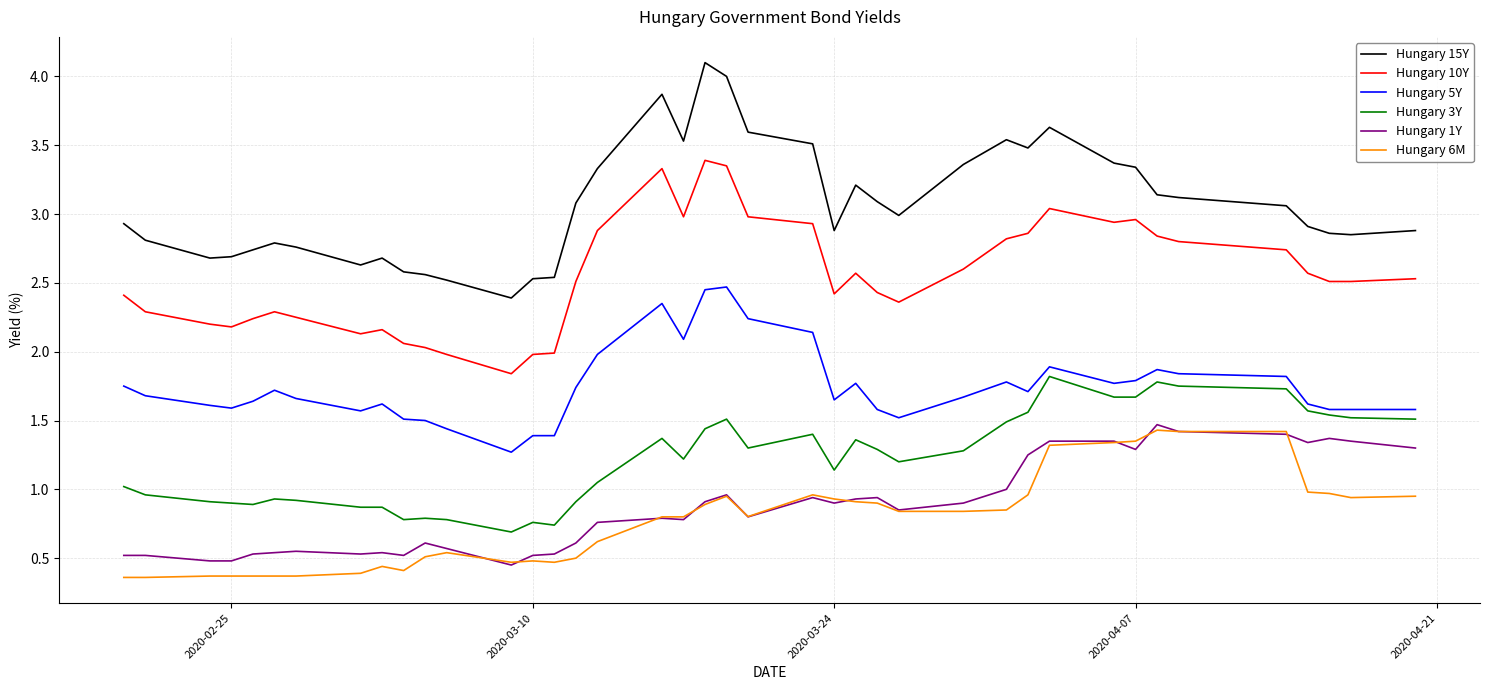

What is the minimum value shown in the chart?

0.4